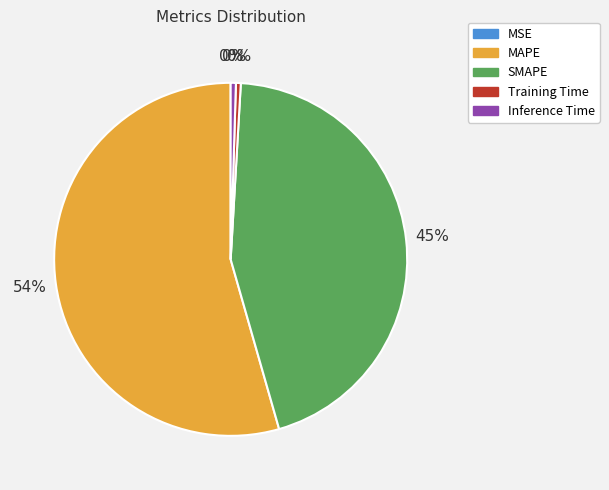

To the nearest percent, what is the average slice percentage?

20%